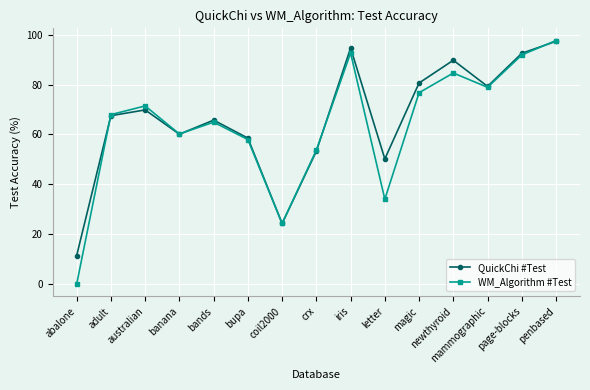

At which category is the sum across all series the highest?

penbased